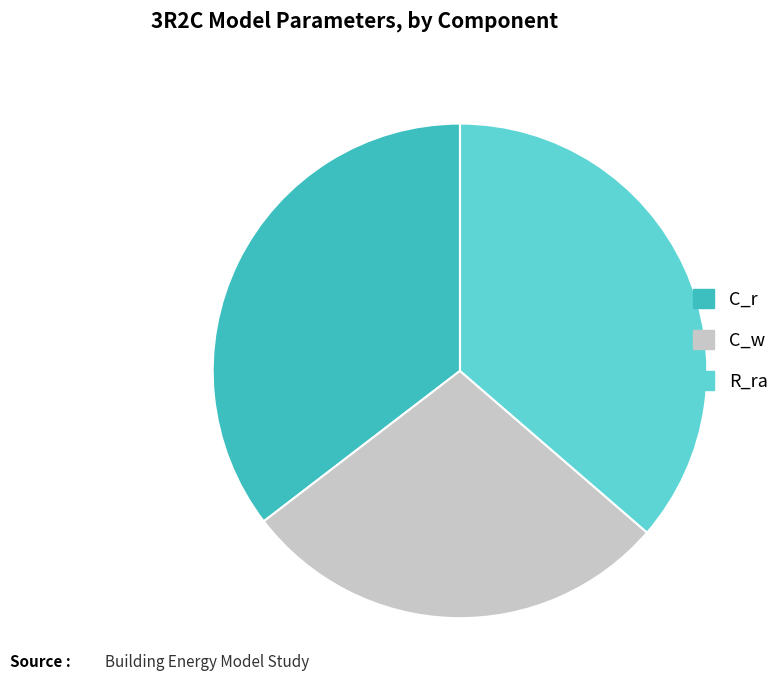

Do C_w and C_r together represent more than half of the pie?

Yes